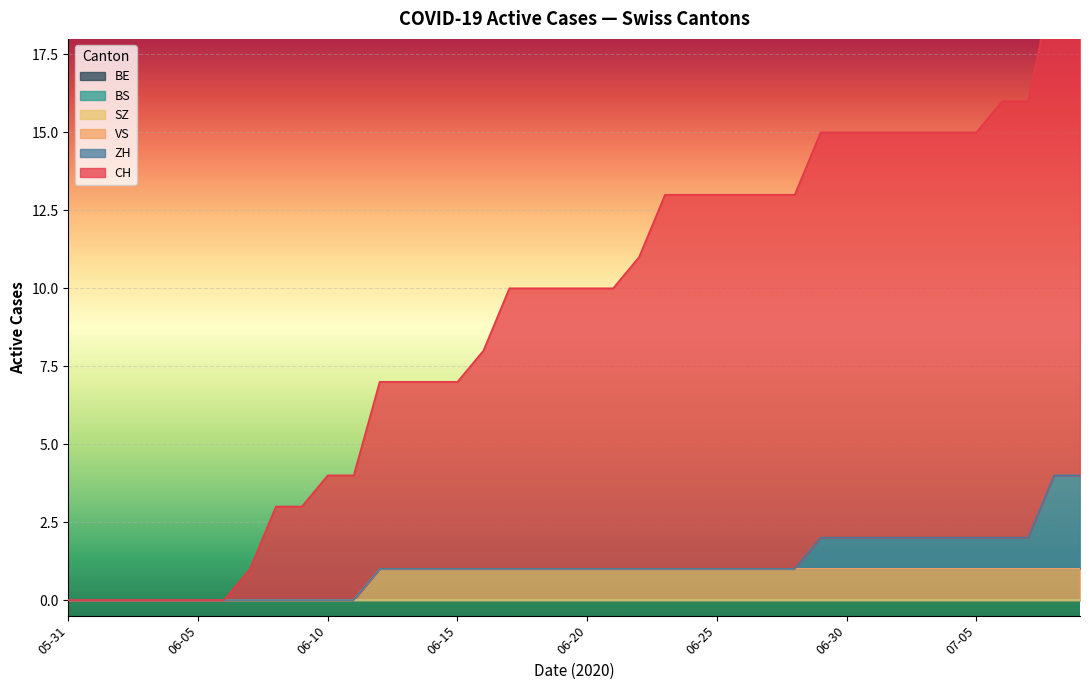

At 2020-06-21, list the series in order from largest to smallest.

CH, VS, ZH, BS, SZ, BE